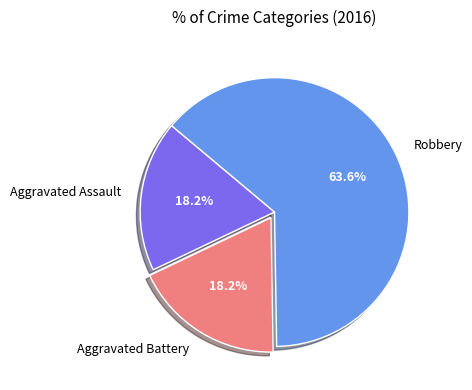

To the nearest percent, what portion does Aggravated Assault represent?

18%